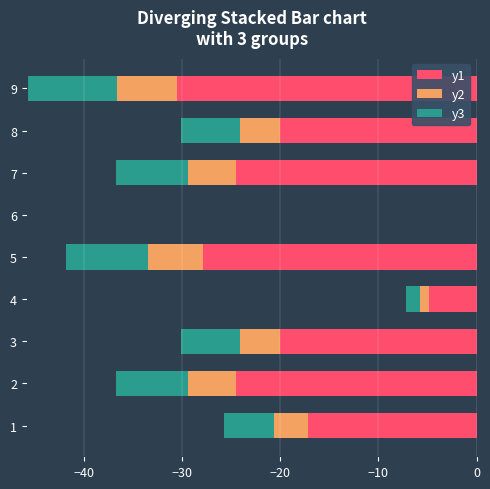

Which series has the largest range (max minus min)?

y1